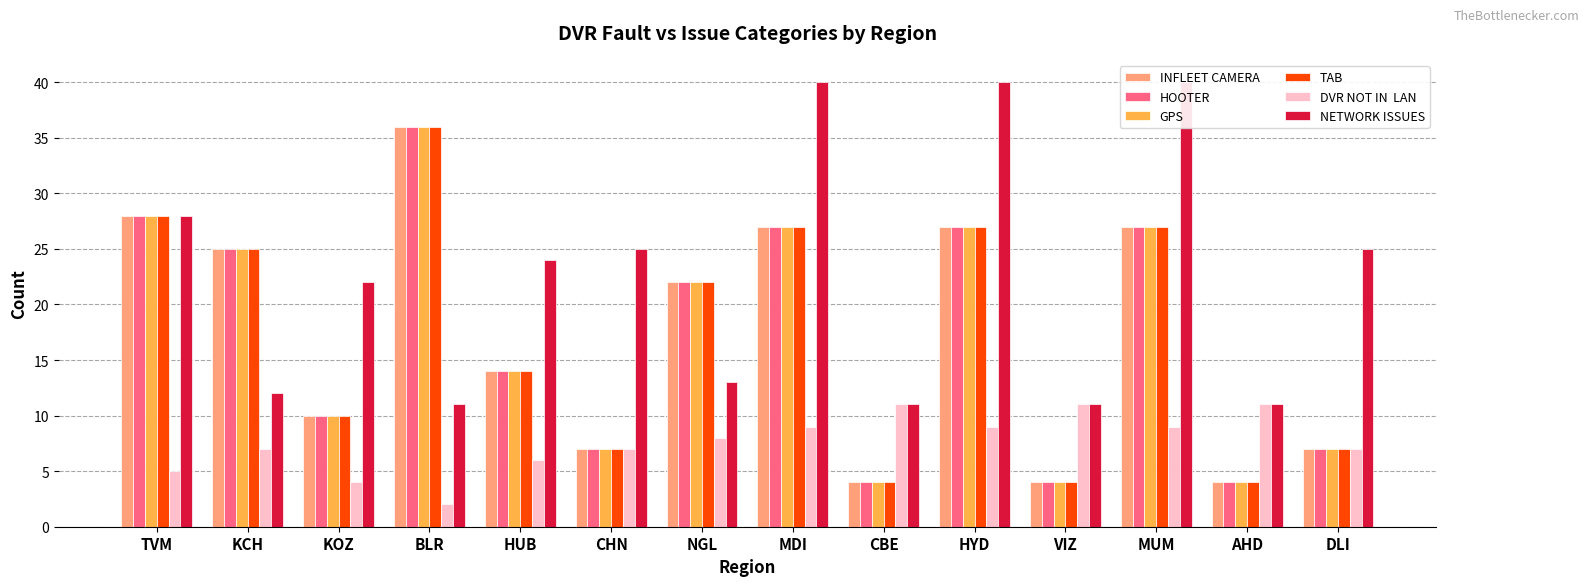

At which category does the chart reach its minimum across all series?

BLR